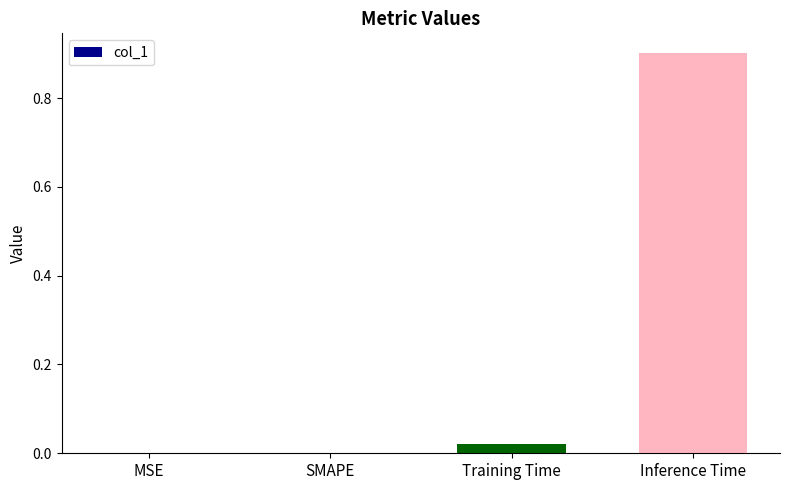

What is the maximum value shown in the chart?

0.9